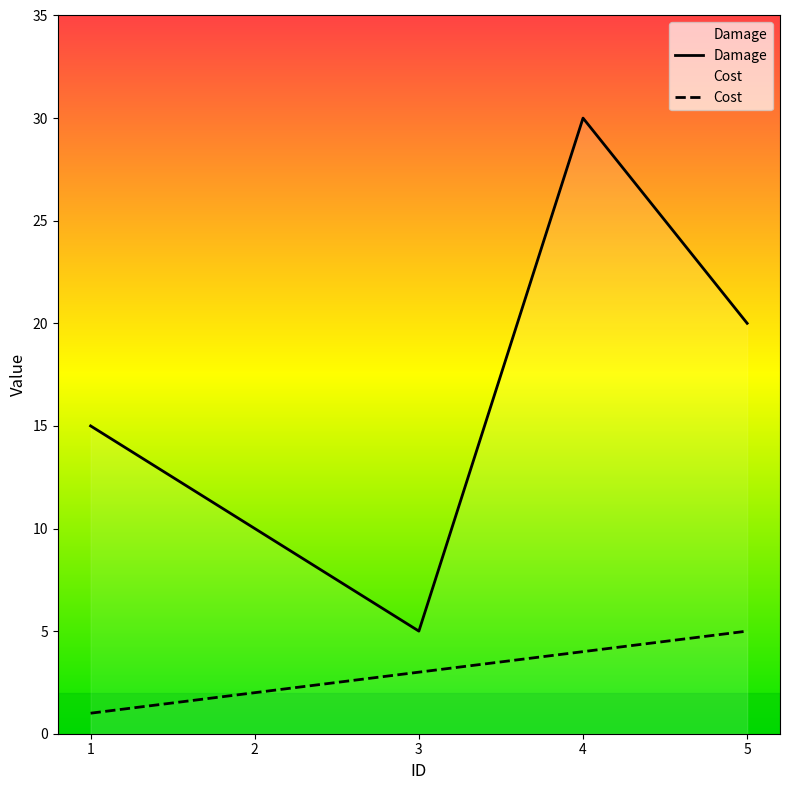

Where is Cost nearest to the value 3?

3